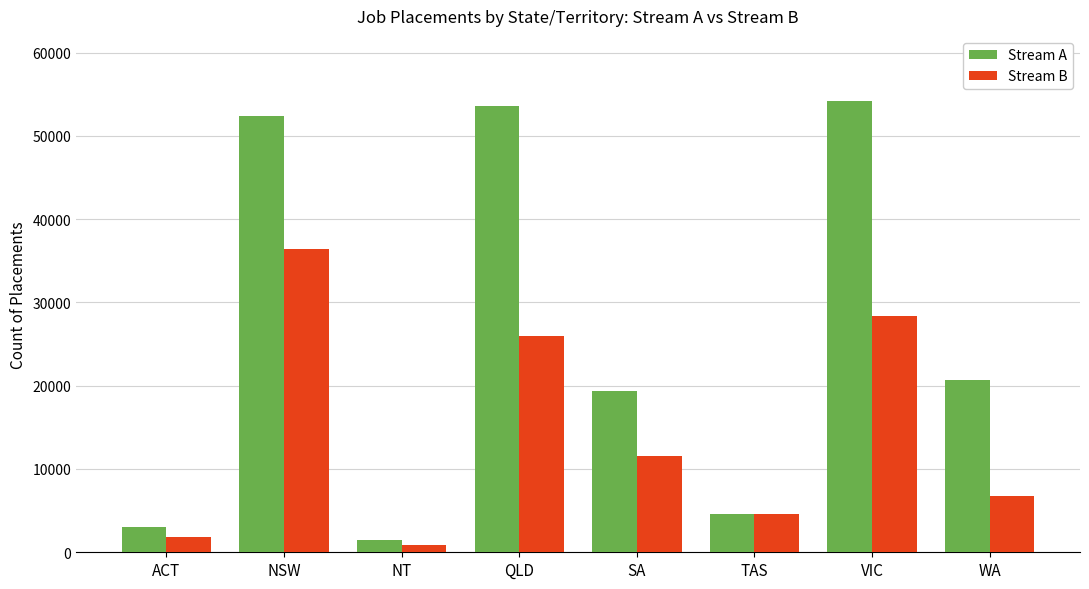

What is the difference between the highest and lowest values at QLD?

27616